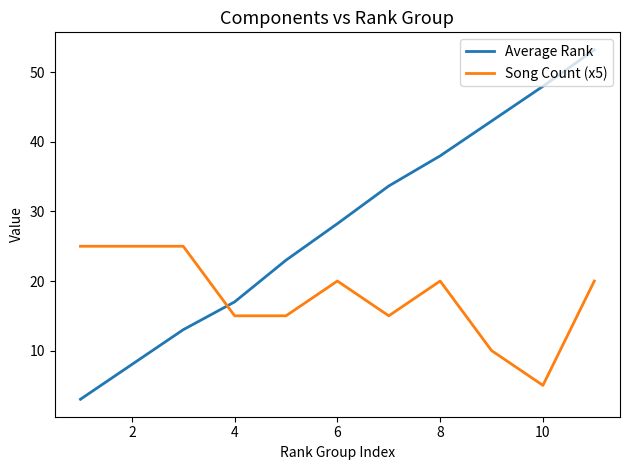

List the series in order of their peak value, lowest first.

Song Count (x5), Average Rank